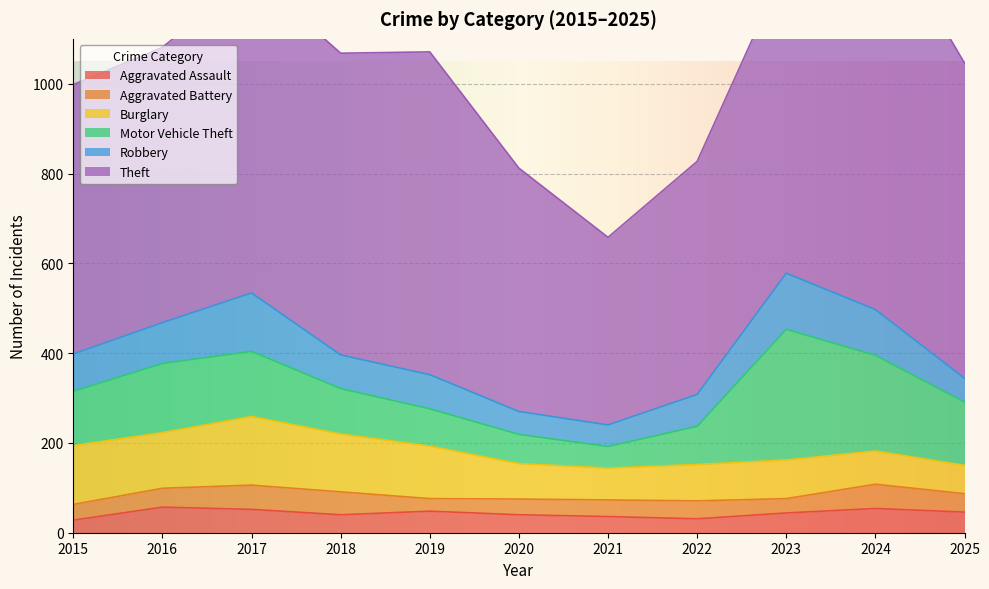

What is the total value across all series at 2021?

658